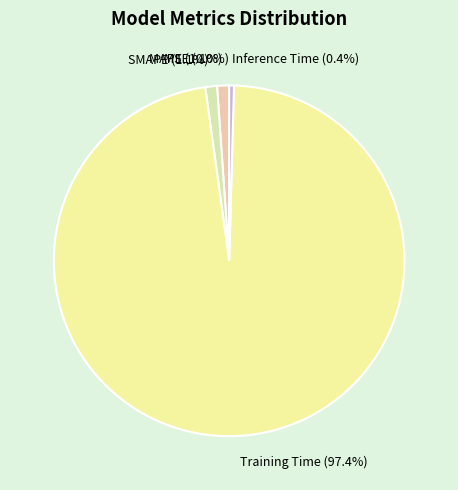

Combined, what portion of the pie is SMAPE (1.1%) and Inference Time (0.4%)?

1.5%